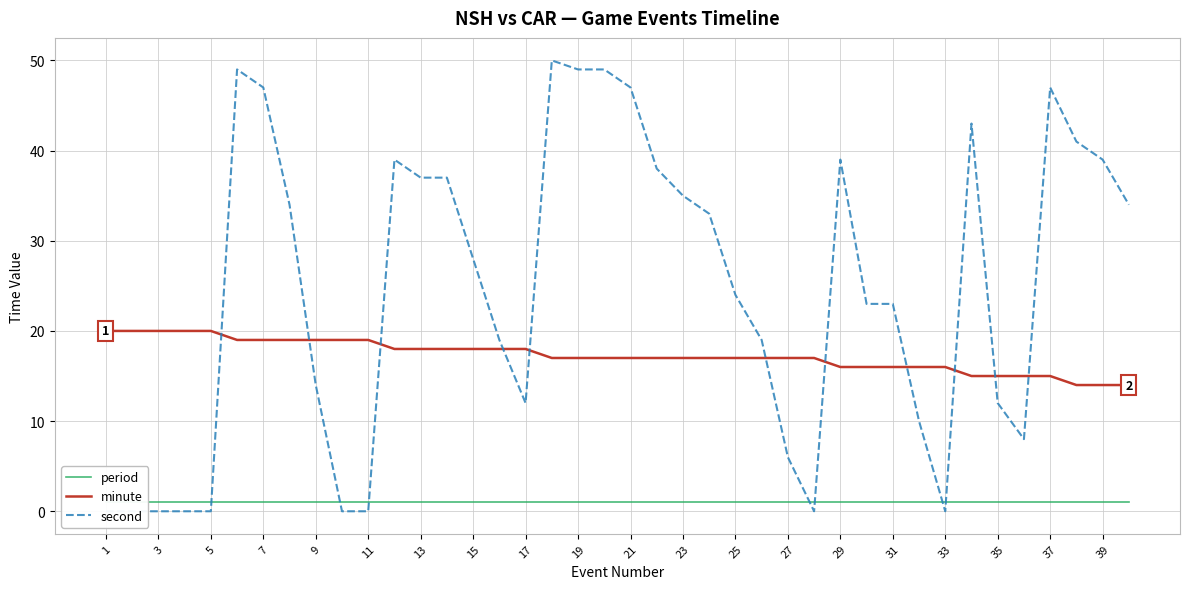

What is the maximum value for minute?

20